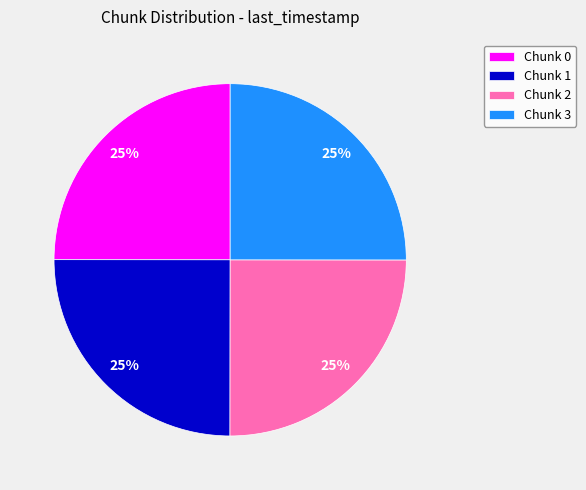

To the nearest percent, what portion does Chunk 3 represent?

25%